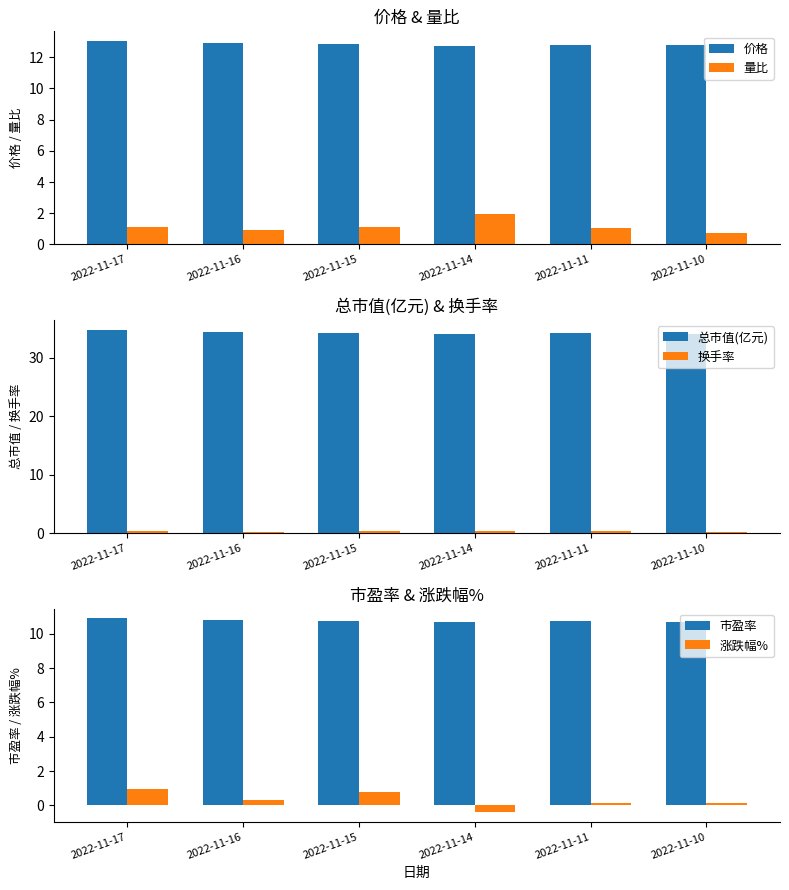

Is the value of 换手率 at 2022-11-17 greater than the value of 总市值(亿元) at 2022-11-11?

No